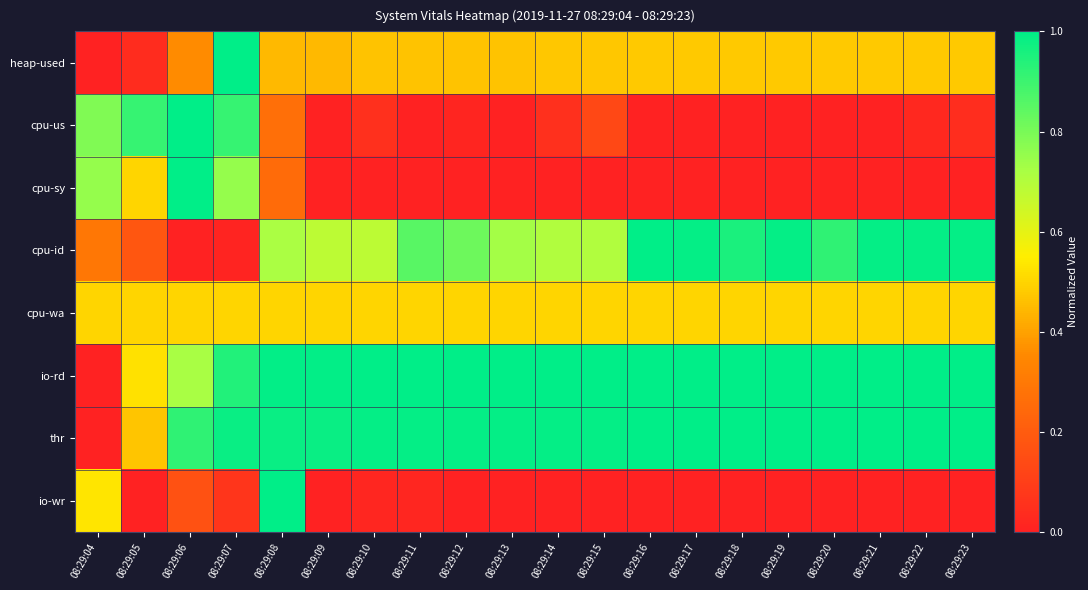

At how many categories does at least one series exceed 0?

20